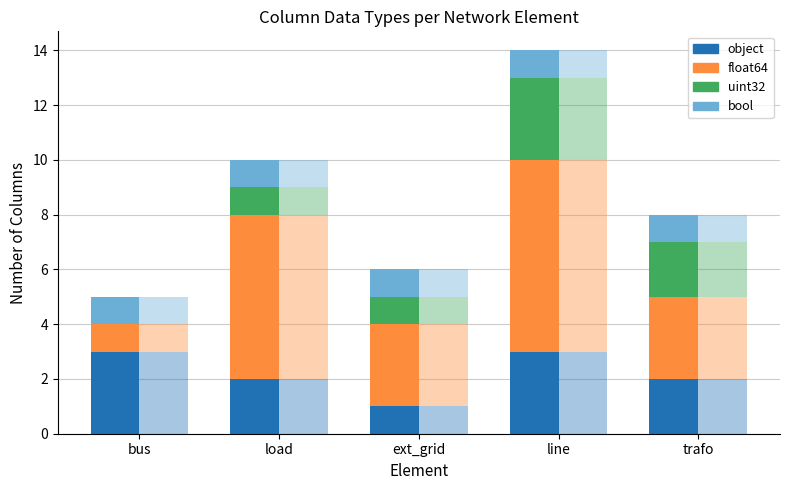

At how many categories does at least one series exceed 0?

5